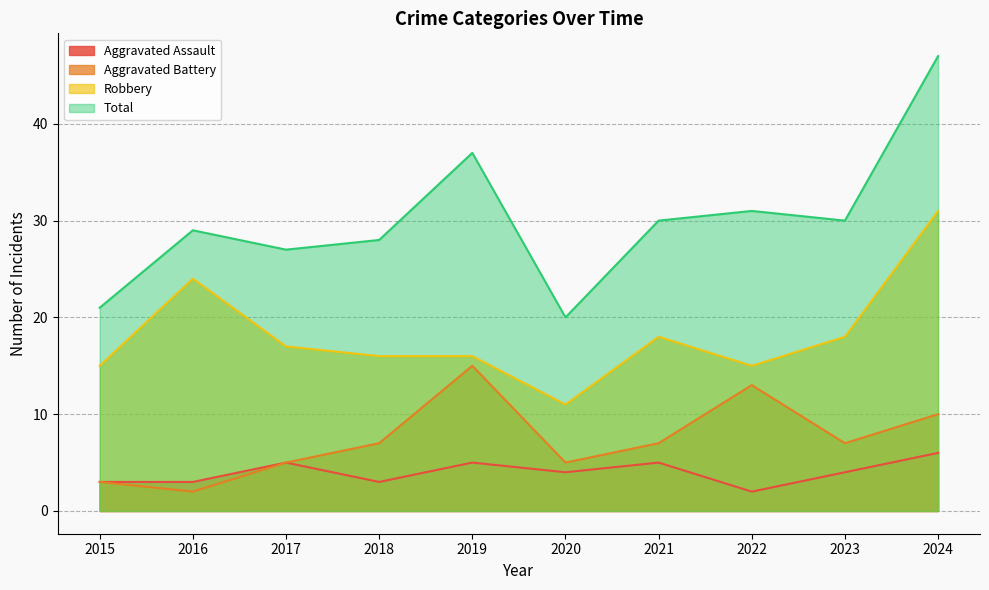

Does the chart have visible grid lines?

Yes